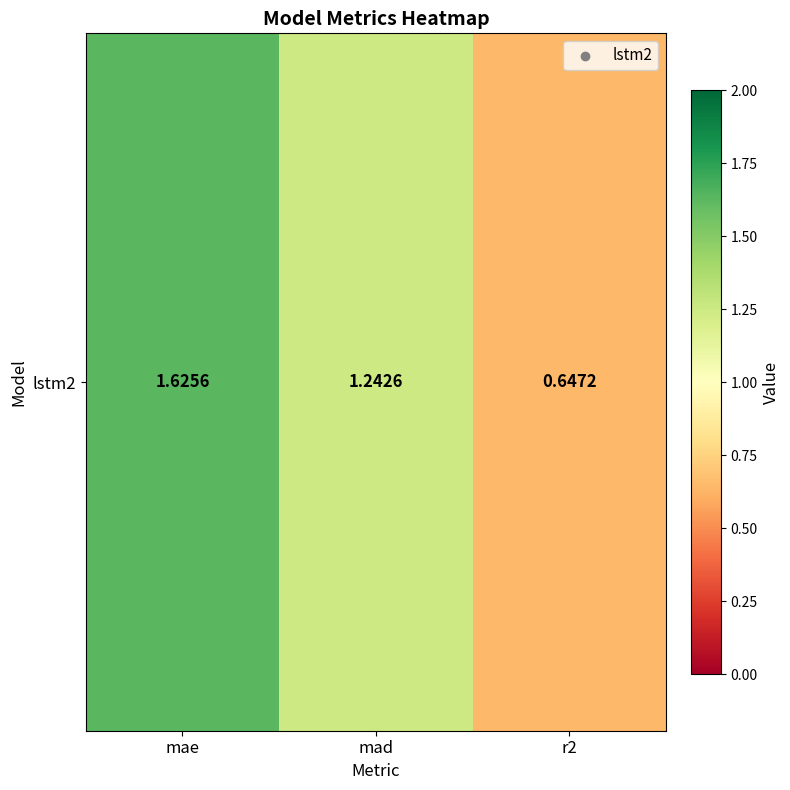

What is the change in value from mae to mad?

-0.4